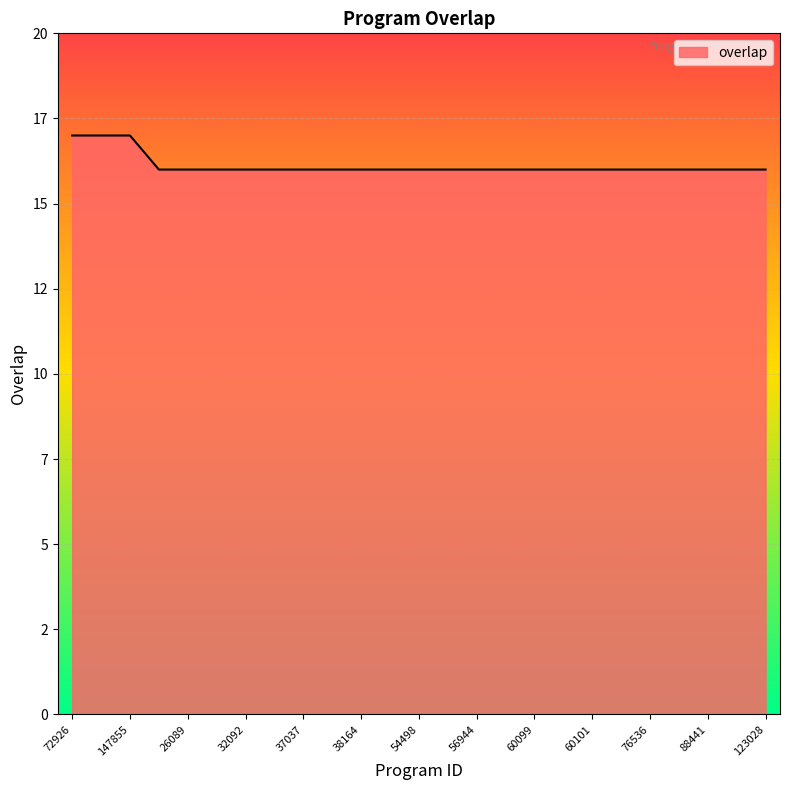

What is the difference between the second highest and second lowest values?

1